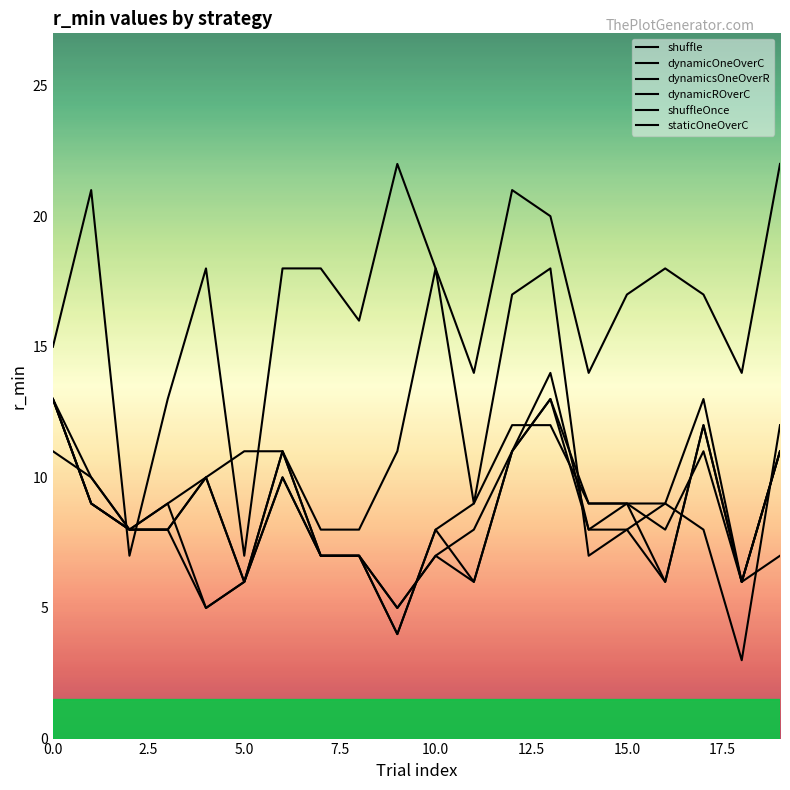

True or false: dynamicOneOverC and dynamicsOneOverR cross at least once.

True